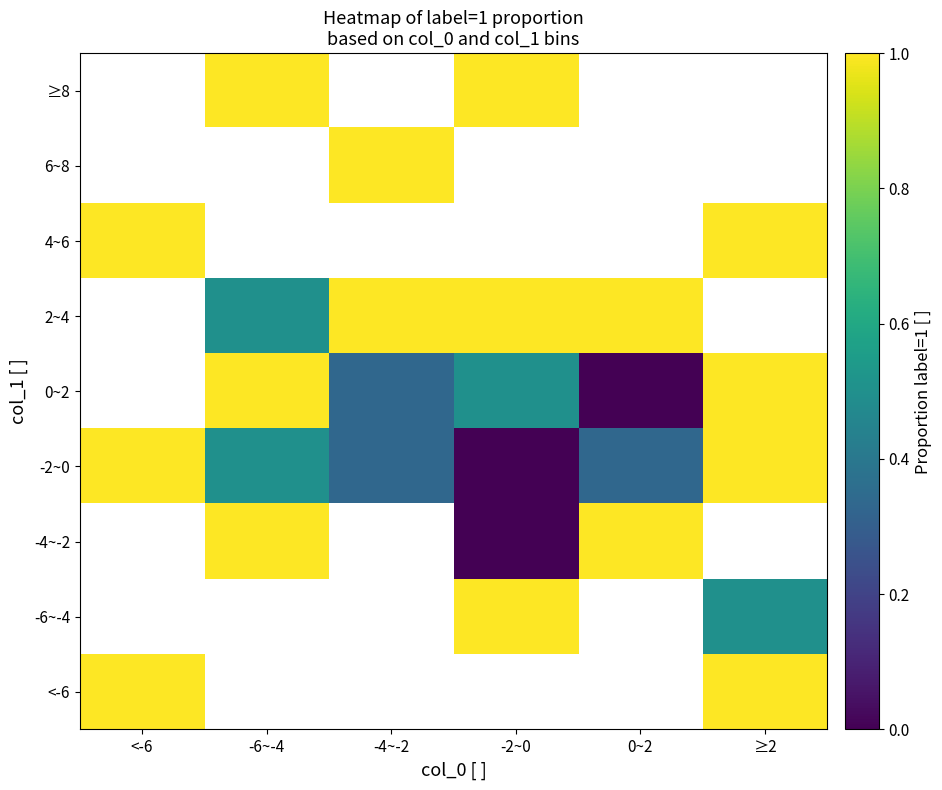

The -2~0 series shows 0.5 at -6~-4. True or false?

True